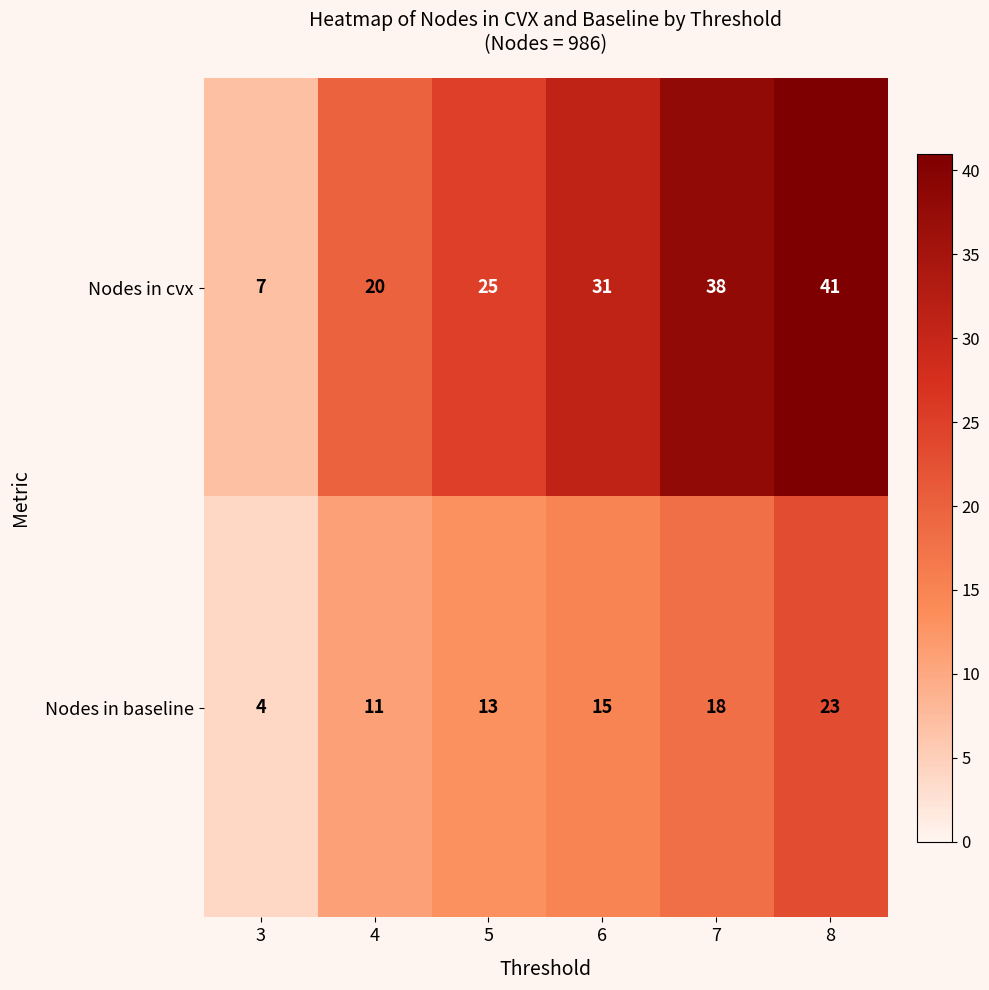

Which label corresponds to the largest value in the chart?

8